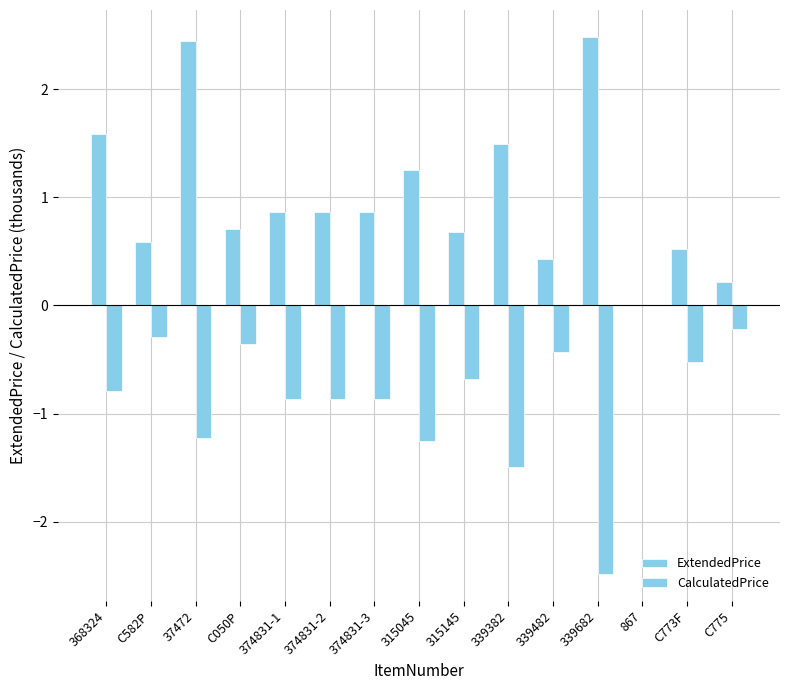

Count the number of data series in this chart.

2